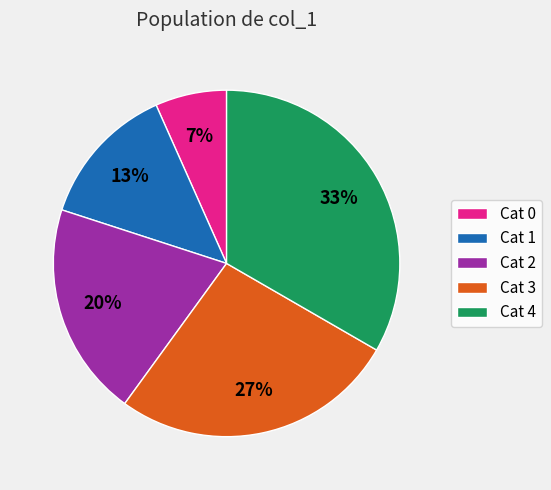

True or false: Cat 3 accounts for 33% of the total.

False